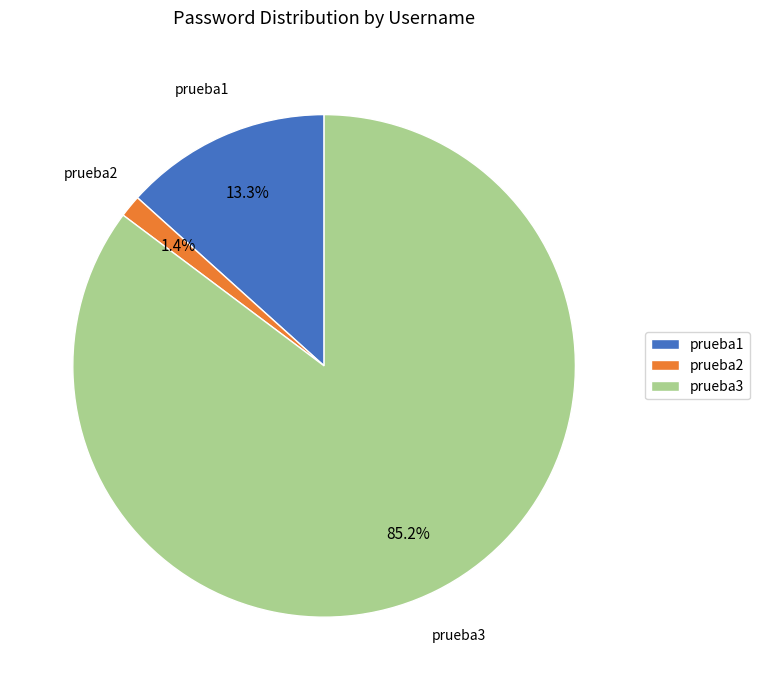

Combined, what portion of the pie is prueba1 and prueba3?

98.6%